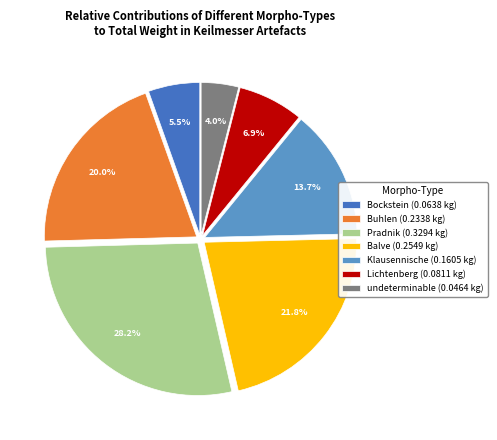

Between Klausennische (0.1605 kg) and Balve (0.2549 kg), which is larger?

Balve (0.2549 kg)